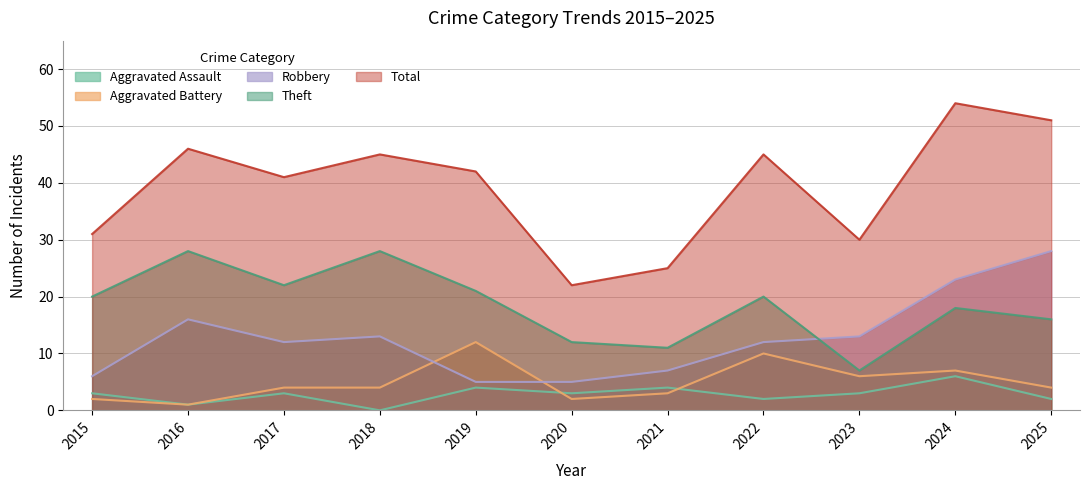

Rank the series at 2015 from lowest to highest value.

Aggravated Battery, Aggravated Assault, Robbery, Theft, Total